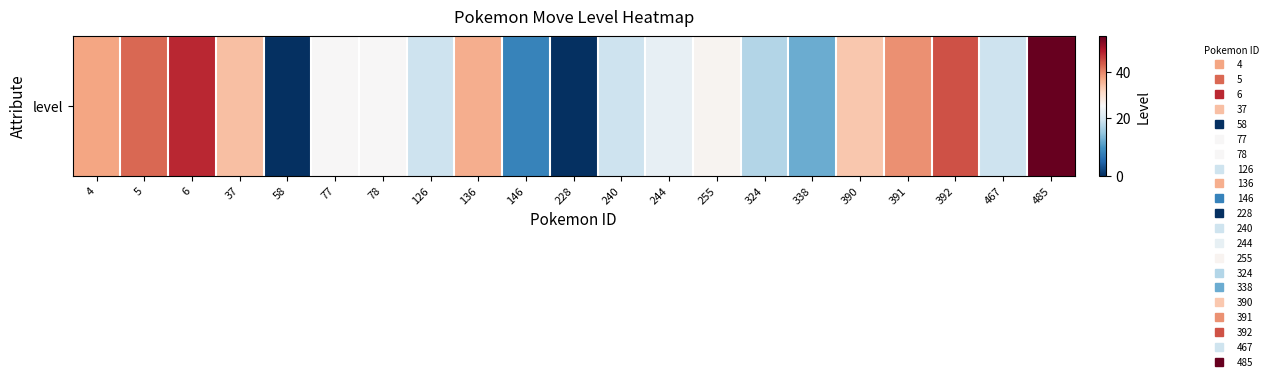

What is the sum of all values?

562